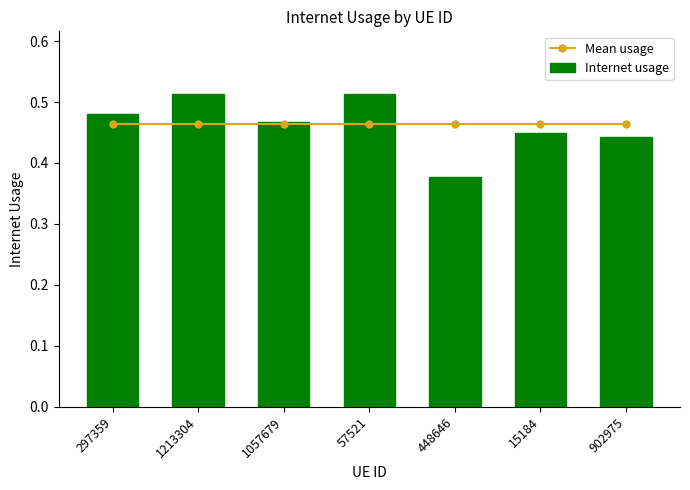

Which category has the highest value across all series?

57521